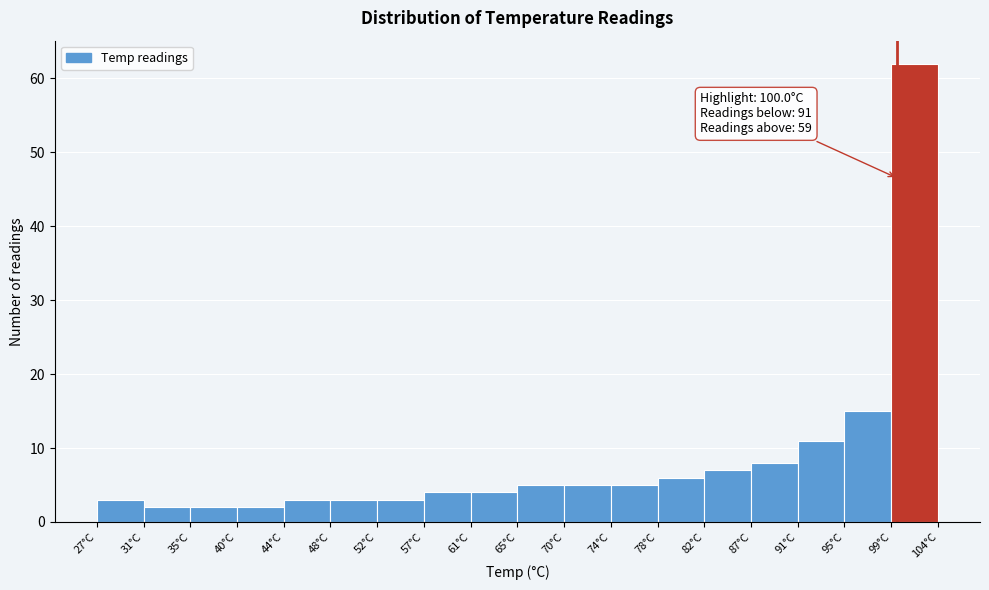

Over which range of the x-axis is the bar tallest?

99.5 to 103.5